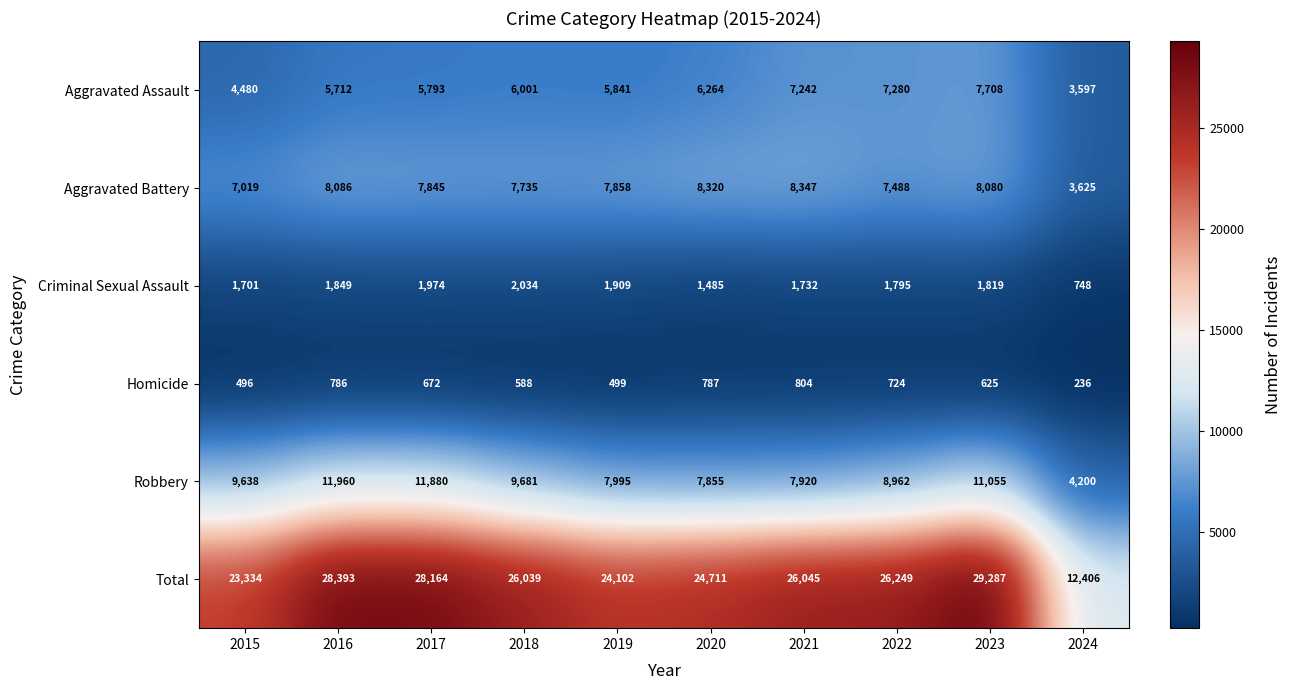

True or false: Robbery has a value of 2346 at 2018.

False